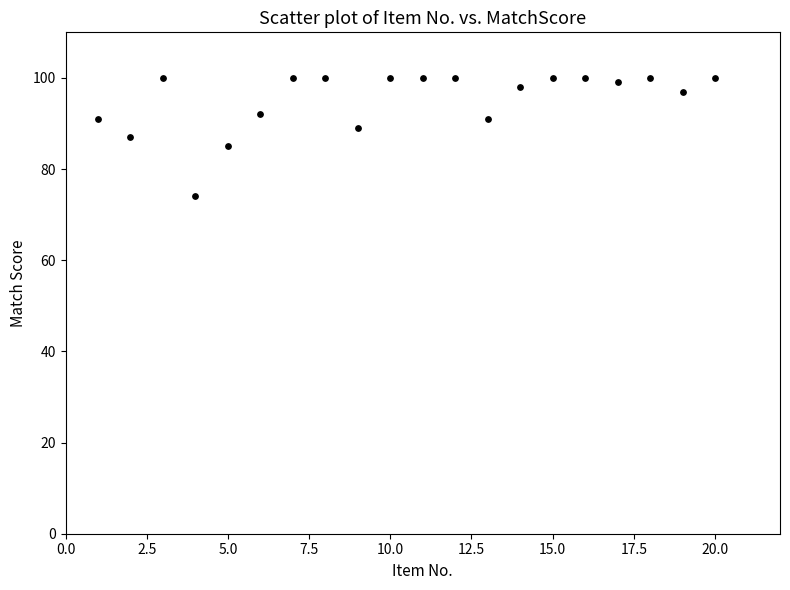

What is the range of X values (max minus min)?

19